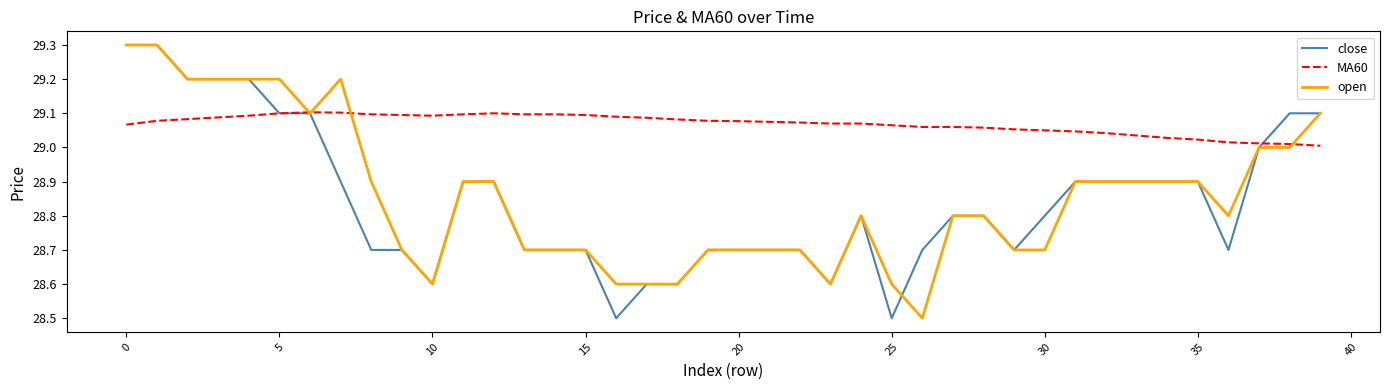

What is the minimum value shown in the chart?

28.5